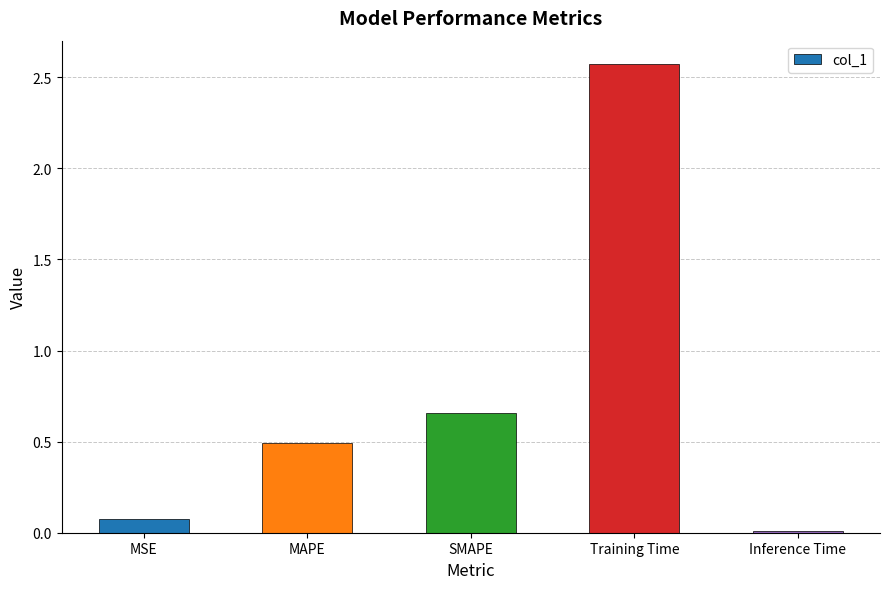

What is the label of the 4th bar from the left?

Training Time